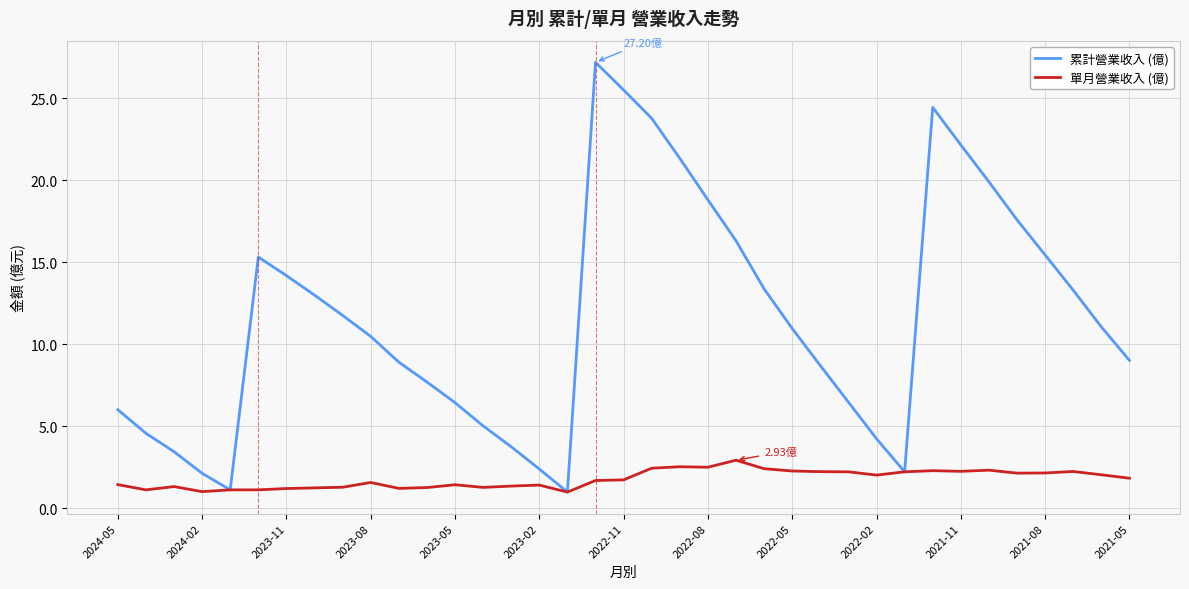

Does the chart have visible grid lines?

Yes